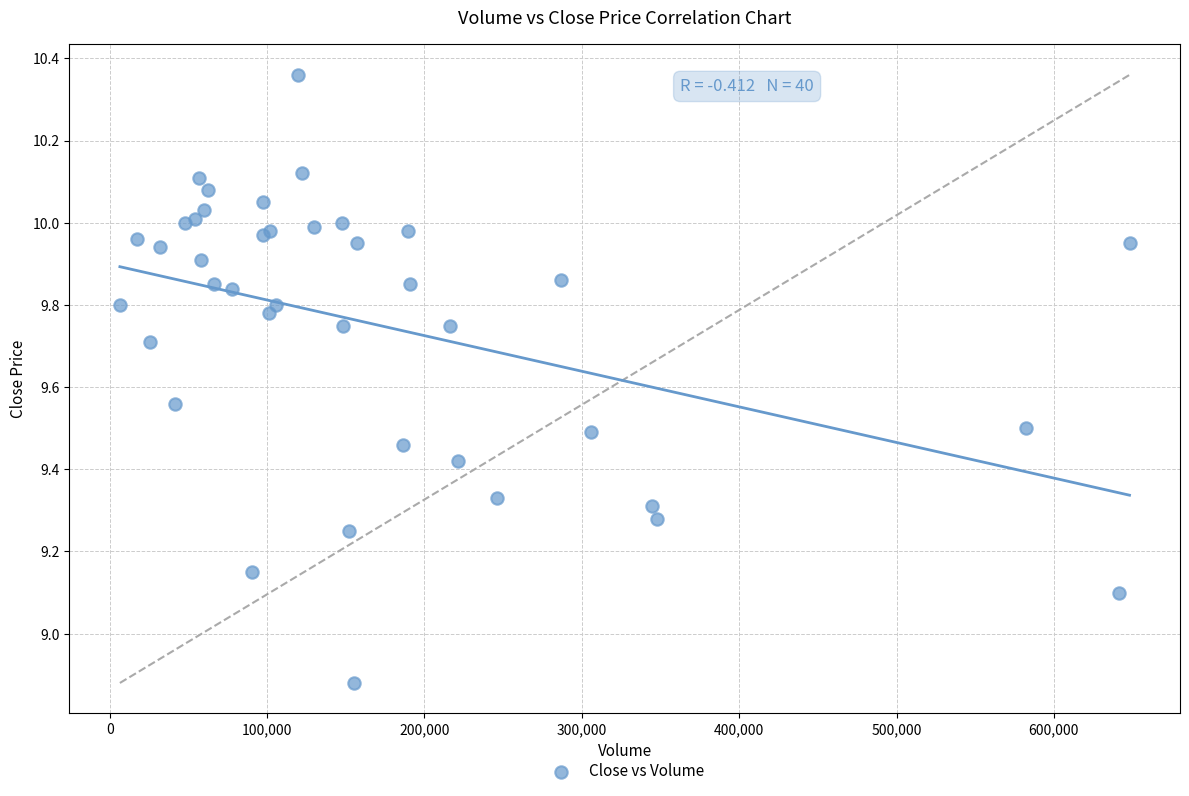

What Y value in the scatter plot is closest to 9?

9.1